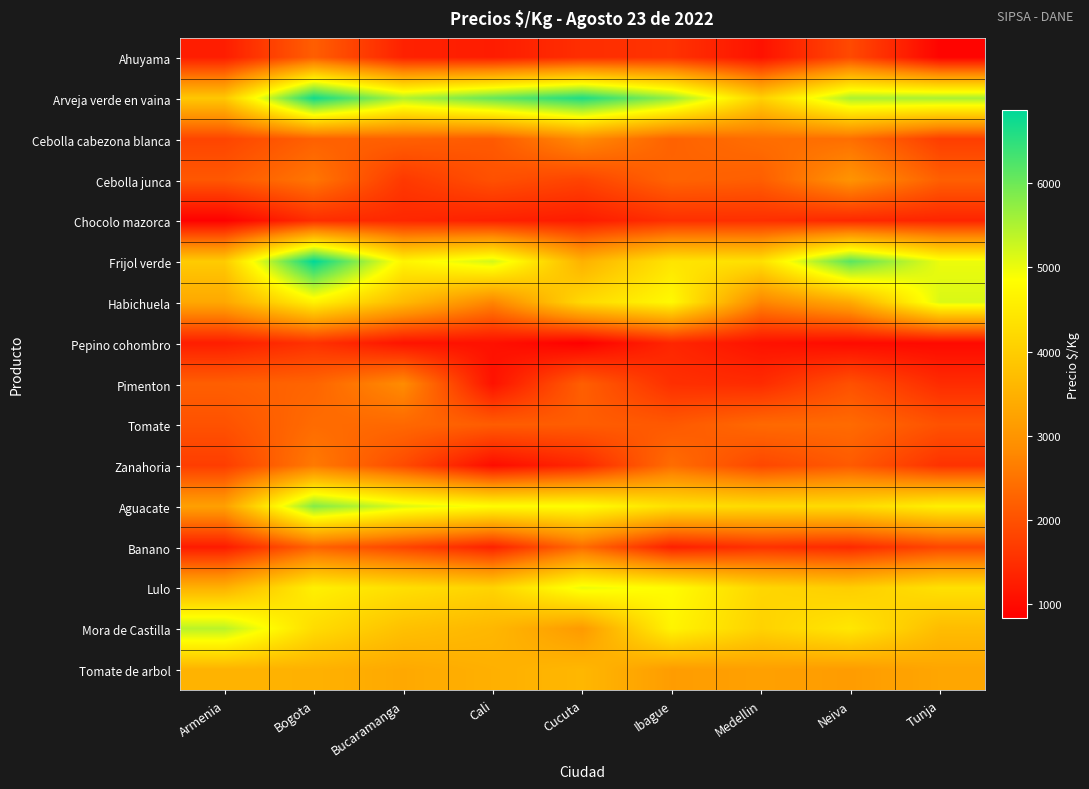

Reading left to right, extract all data points from this chart.

Ahuyama: Armenia=1267	Bogota=2192	Bucaramanga=1325	Cali=1250	Cucuta=1500	Ibague=1567	Medellin=1100	Neiva=1900	Tunja=896
Arveja verde en vaina: Armenia=3893	Bogota=6733	Bucaramanga=5475	Cali=6067	Cucuta=6625	Ibague=5700	Medellin=4050	Neiva=5520	Tunja=5533
Cebolla cabezona blanca: Armenia=1833	Bogota=2229	Bucaramanga=2225	Cali=2135	Cucuta=2842	Ibague=2247	Medellin=2418	Neiva=2427	Tunja=1725
Cebolla junca: Armenia=2095	Bogota=2528	Bucaramanga=1656	Cali=2000	Cucuta=1810	Ibague=2272	Medellin=2192	Neiva=2978	Tunja=2208
Chocolo mazorca: Armenia=857	Bogota=1492	Bucaramanga=1400	Cali=1310	Cucuta=1235	Ibague=1520	Medellin=1517	Neiva=1413	Tunja=1367
Frijol verde: Armenia=3947	Bogota=6867	Bucaramanga=4675	Cali=5200	Cucuta=3500	Ibague=4400	Medellin=4325	Neiva=6150	Tunja=5000
Habichuela: Armenia=3333	Bogota=4639	Bucaramanga=3650	Cali=2750	Cucuta=4208	Ibague=4760	Medellin=2750	Neiva=3360	Tunja=5150
Pepino cohombro: Armenia=1267	Bogota=1550	Bucaramanga=1120	Cali=1083	Cucuta=833	Ibague=1387	Medellin=1100	Neiva=1000	Tunja=980
Pimenton: Armenia=2200	Bogota=2283	Bucaramanga=2850	Cali=1100	Cucuta=2201	Ibague=1520	Medellin=1463	Neiva=2000	Tunja=1464
Tomate: Armenia=2015	Bogota=2381	Bucaramanga=2330	Cali=2170	Cucuta=2170	Ibague=2110	Medellin=2350	Neiva=2367	Tunja=2015
Zanahoria: Armenia=1722	Bogota=2583	Bucaramanga=1913	Cali=1025	Cucuta=1403	Ibague=2400	Medellin=1861	Neiva=2133	Tunja=1563
Aguacate: Armenia=3200	Bogota=5821	Bucaramanga=5125	Cali=4825	Cucuta=4833	Ibague=4333	Medellin=4225	Neiva=4233	Tunja=4600
Banano: Armenia=1233	Bogota=2250	Bucaramanga=1825	Cali=1333	Cucuta=2383	Ibague=1300	Medellin=1550	Neiva=1433	Tunja=1850
Lulo: Armenia=3500	Bogota=4600	Bucaramanga=4300	Cali=4100	Cucuta=5000	Ibague=4800	Medellin=4150	Neiva=4000	Tunja=4333
Mora de Castilla: Armenia=5400	Bogota=4250	Bucaramanga=3770	Cali=3600	Cucuta=3097	Ibague=4667	Medellin=4075	Neiva=4450	Tunja=3700
Tomate de arbol: Armenia=3533	Bogota=3500	Bucaramanga=3350	Cali=3475	Cucuta=3600	Ibague=3140	Medellin=3200	Neiva=3133	Tunja=3300